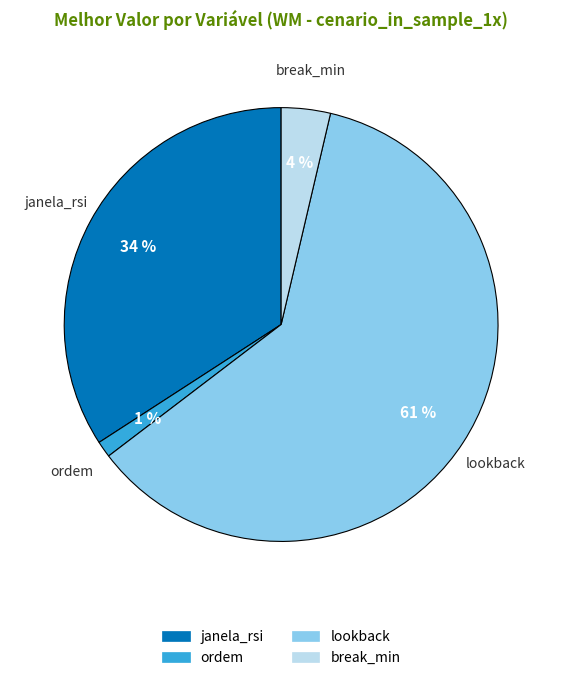

True or false: janela_rsi accounts for 19% of the total.

False